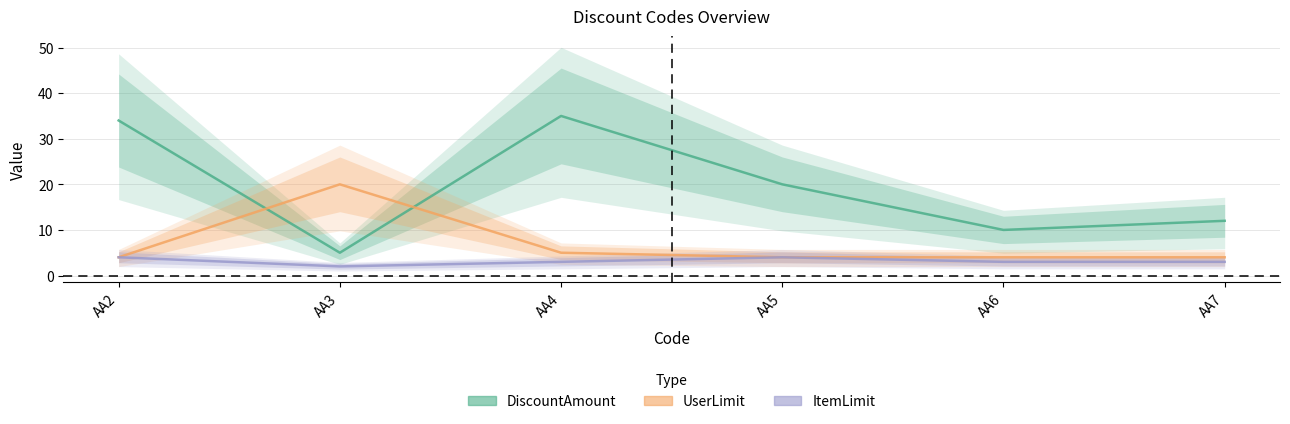

Reading left to right, what are all the values shown in this chart?

DiscountAmount: 34	5	35	20	10	12
UserLimit: 4	20	5	4	4	4
ItemLimit: 4	2	3	4	3	3